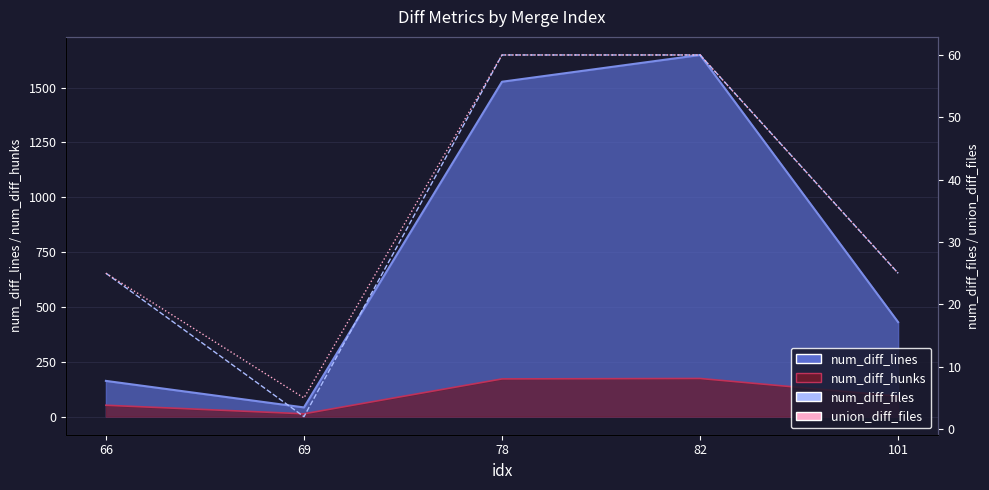

Where does the num_diff_files series first go above 25?

78